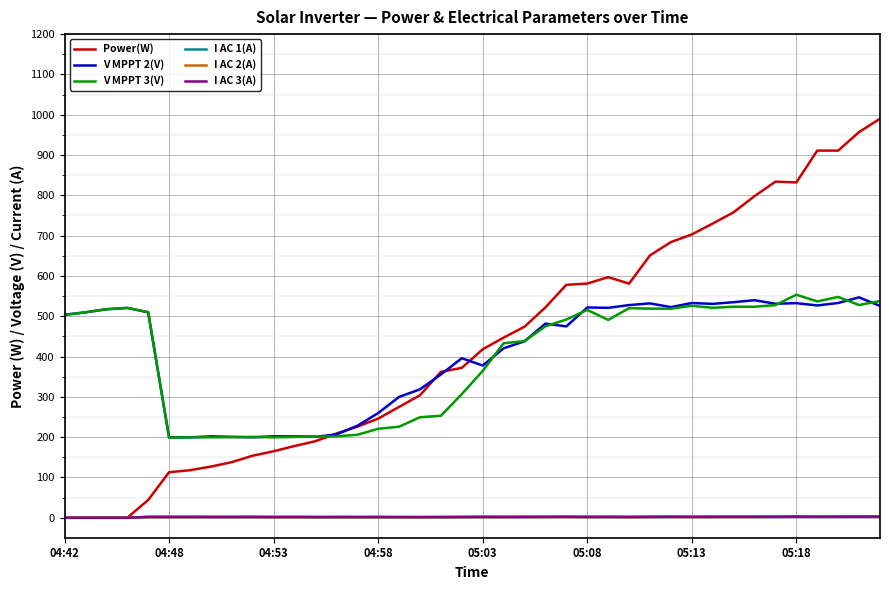

Which series has the largest range (max minus min)?

Power(W)